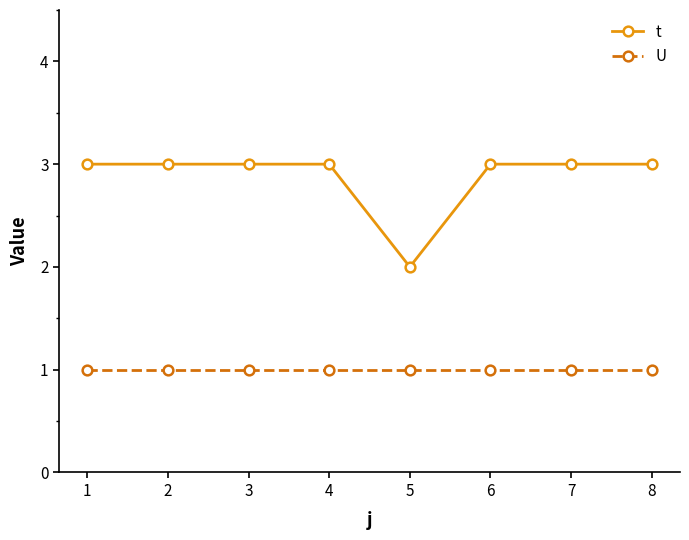

What is the total value across all series at 2?

4